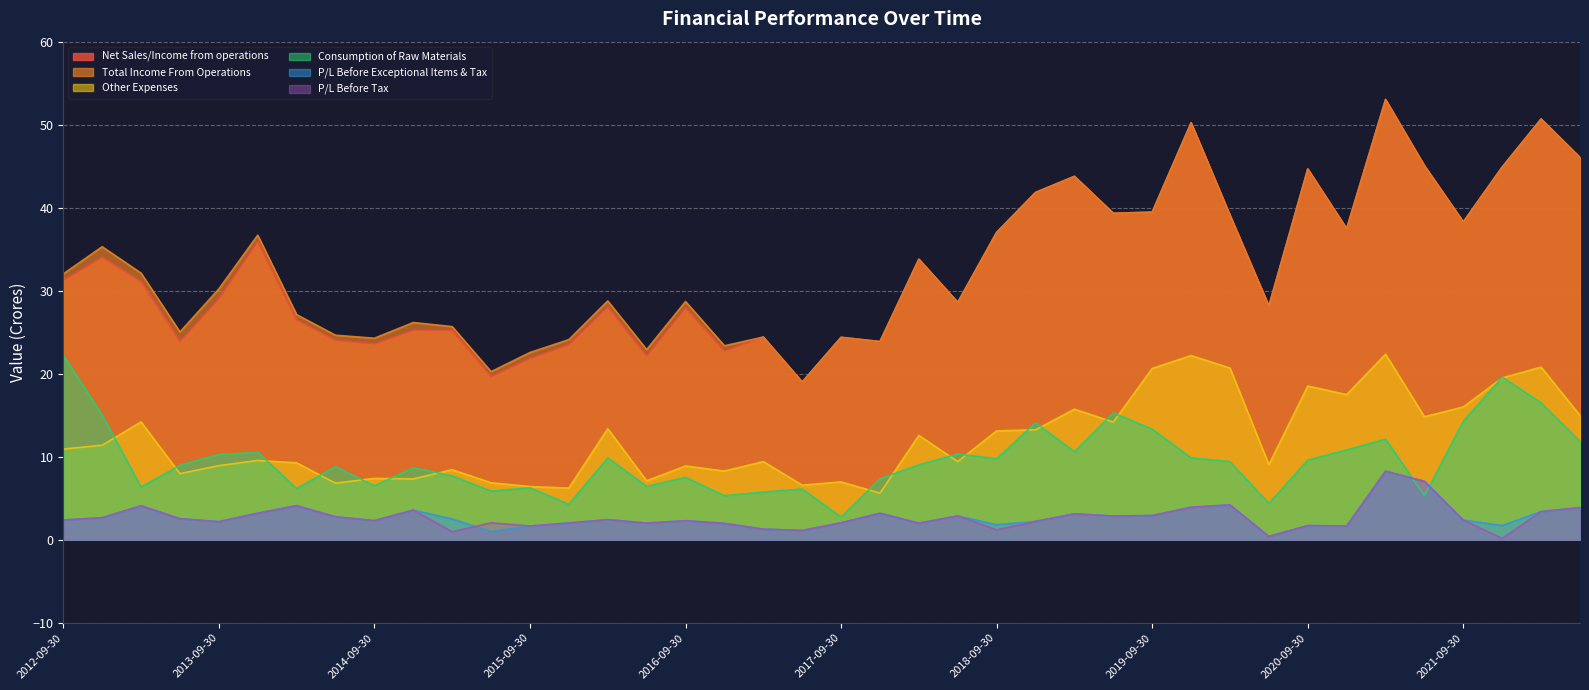

Rank the series at 2018-06-30 from lowest to highest value.

P/L Before Exceptional Items & Tax, P/L Before Tax, Other Expenses, Consumption of Raw Materials, Net Sales/Income from operations, Total Income From Operations